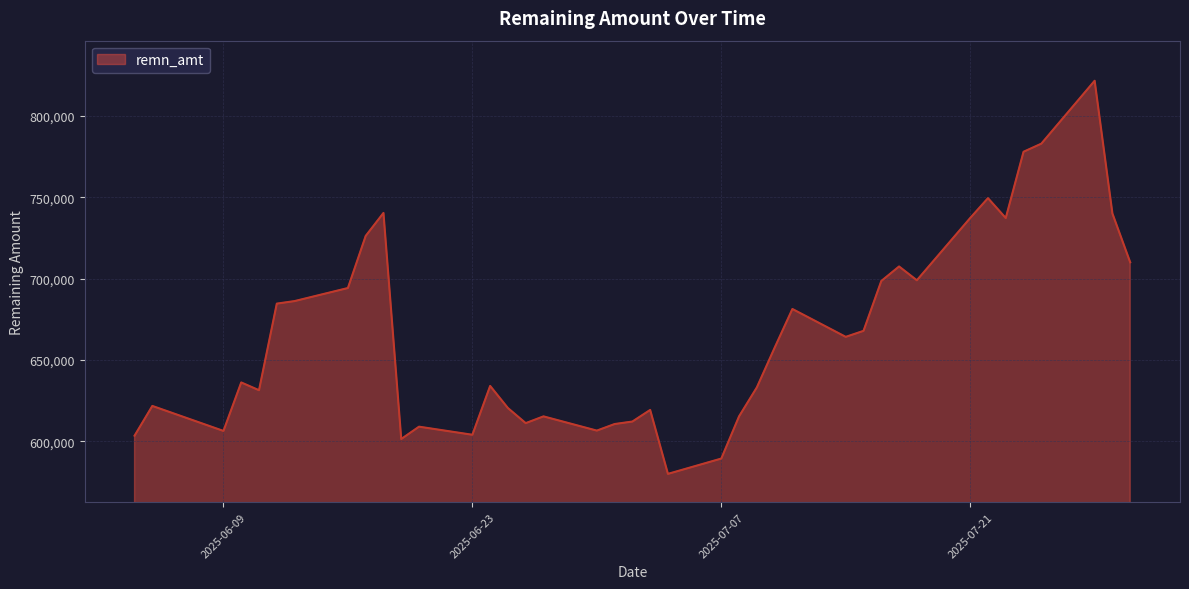

What is the greatest value displayed?

821664